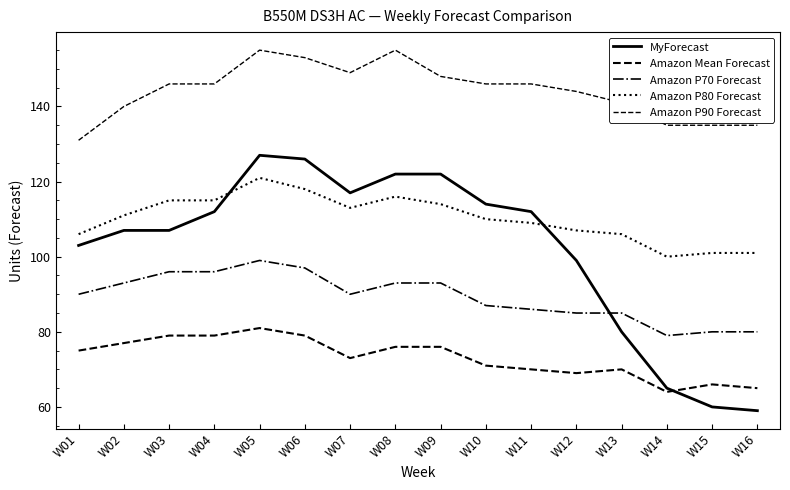

Does the chart display data point markers on the line(s)?

No